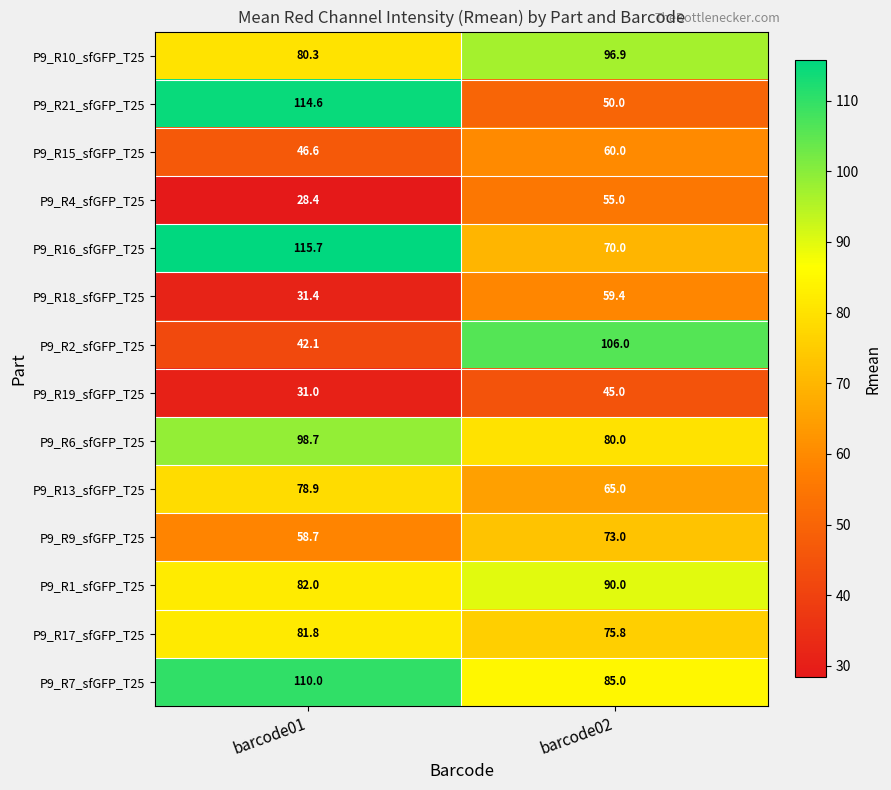

How many values in the P9_R6_sfGFP_T25 series exceed 98?

1